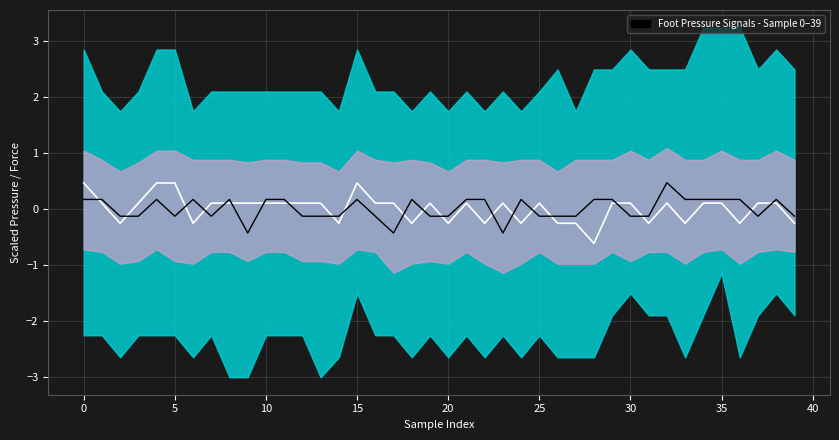

Read the right total force[N] value at 20.

-0.3